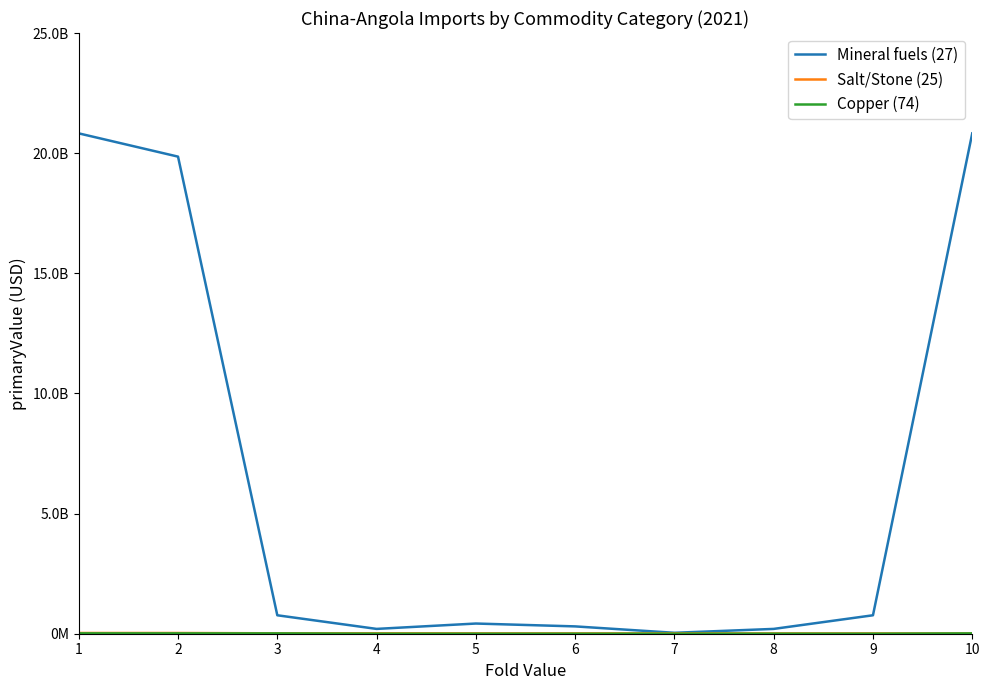

At which label does Salt/Stone (25) first exceed 14969851?

1